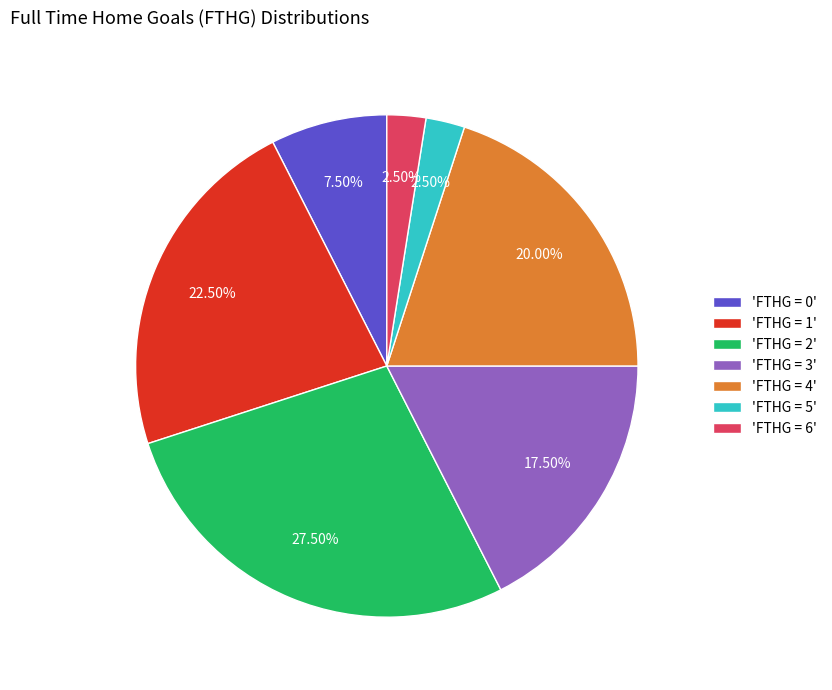

How many segments does this pie chart have?

7